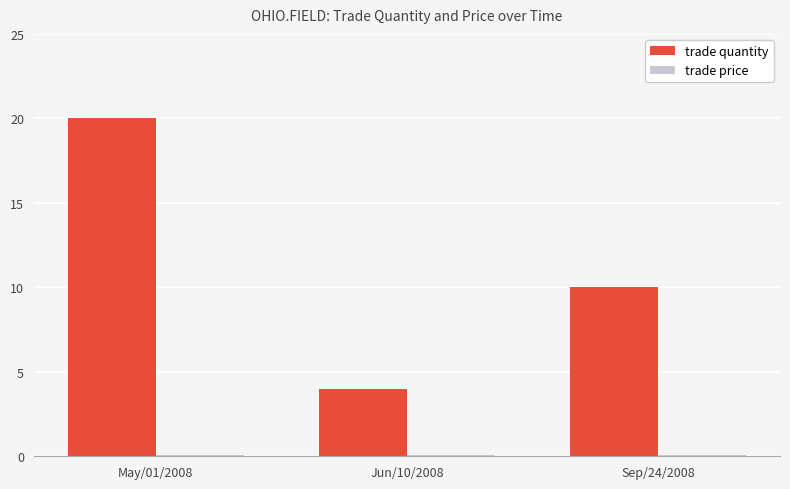

The value of trade quantity at Jun/10/2008 is 4.0. True or false?

True